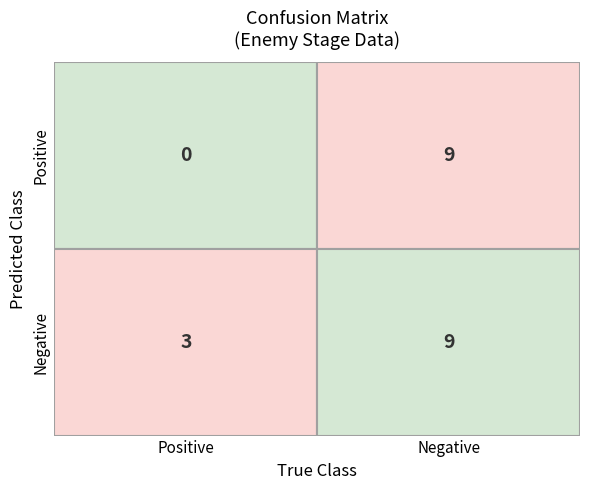

What is the spread (max minus min) of values at 0?

3